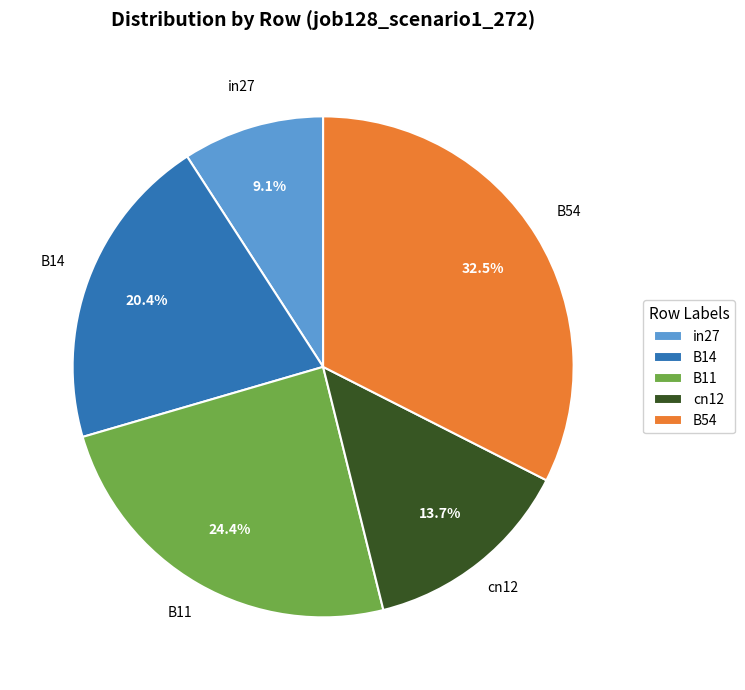

How much of the chart is everything except cn12?

86.3%